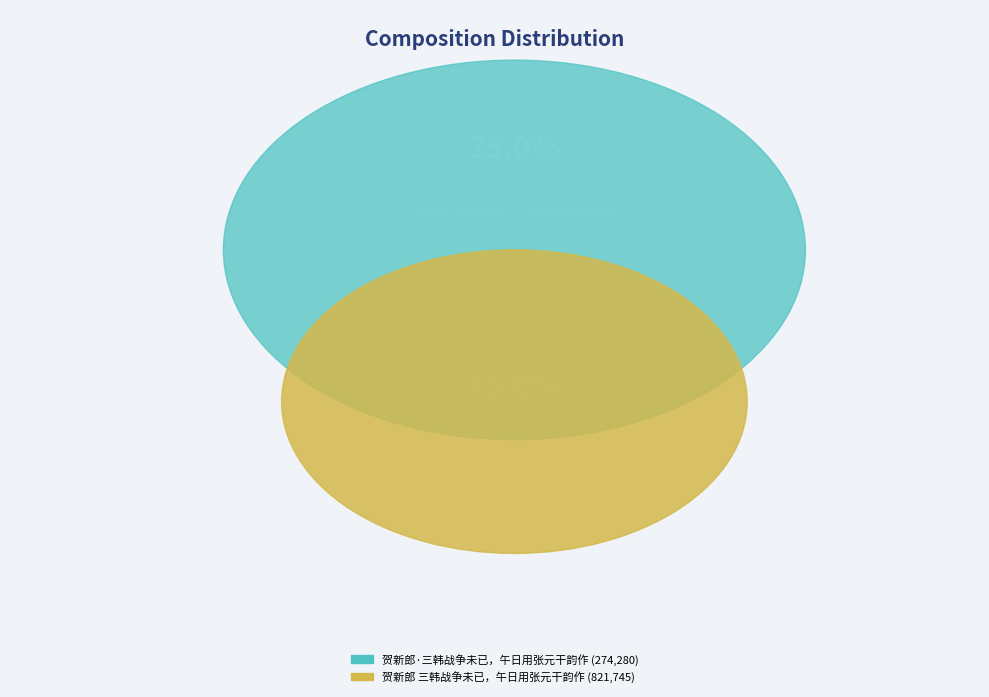

Do 贺新郎·三韩战争未已，午日用张元干韵作 and 贺新郎 三韩战争未已，午日用张元干韵作 together represent more than half of the pie?

Yes